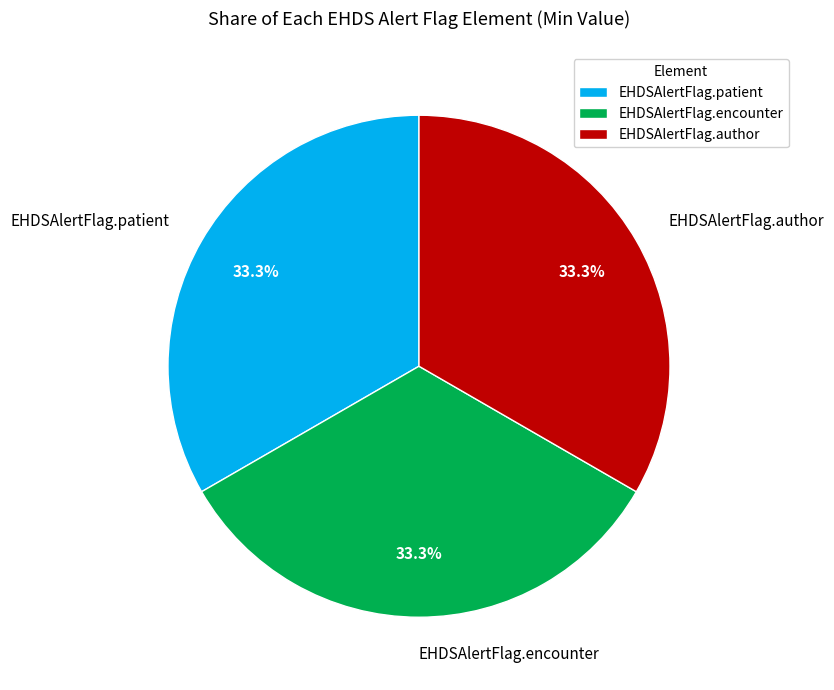

What percentage do EHDSAlertFlag.encounter and EHDSAlertFlag.author together represent?

66.7%